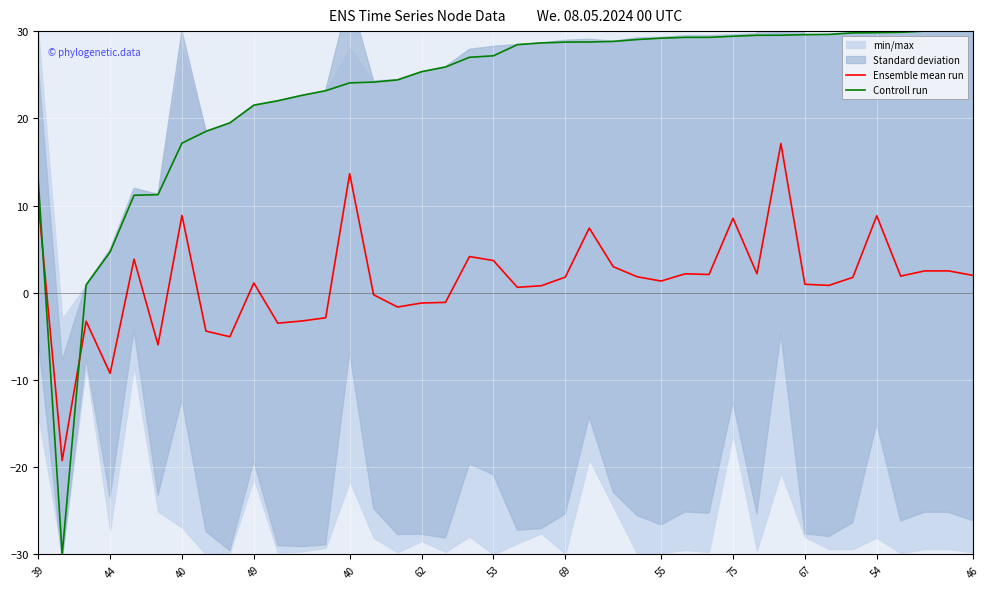

Which series has the largest range (max minus min)?

Controll run